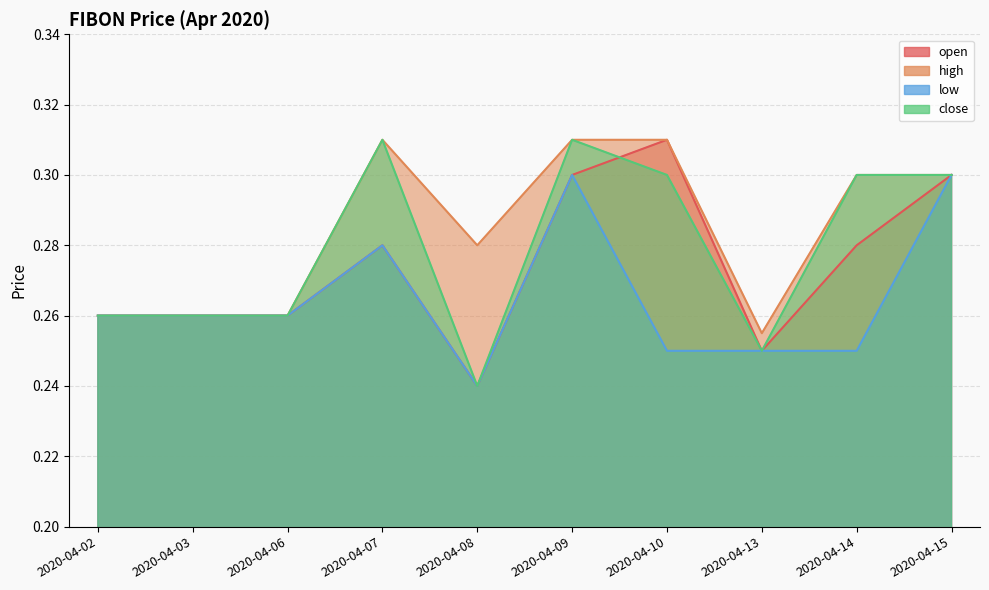

What is the approximate value of open at 2020-04-08?

0.2